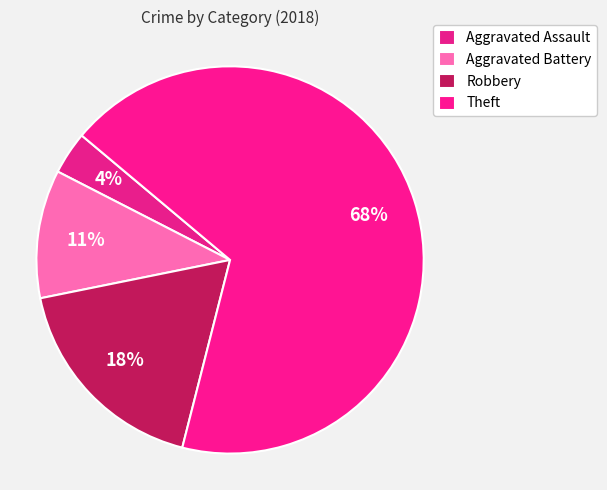

How many slices are in this pie chart?

4